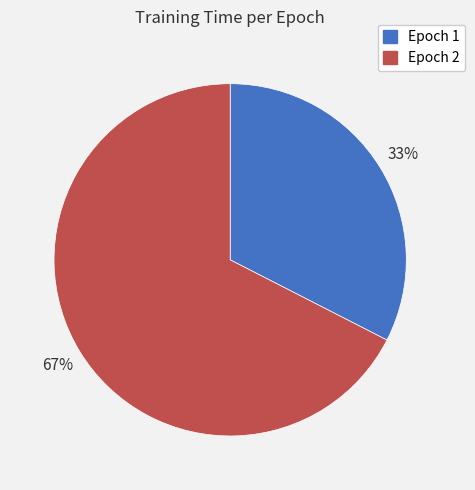

How many slices are in this pie chart?

2